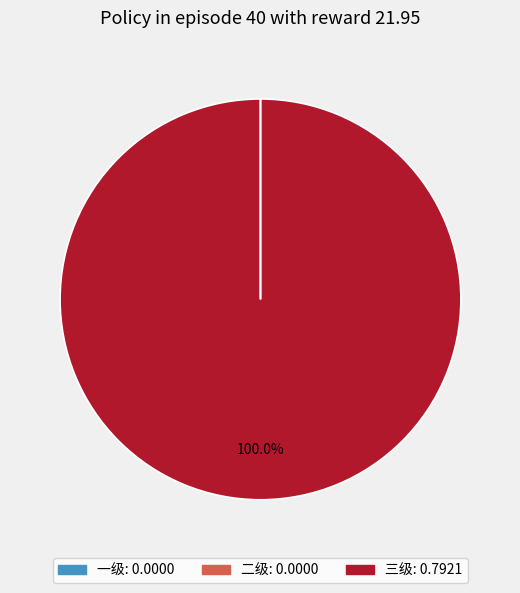

Which category has the biggest portion of the pie?

三级